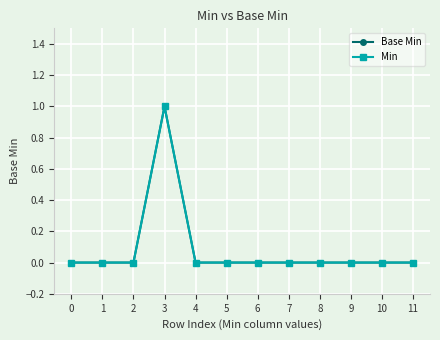

How many lines are shown in the chart?

2